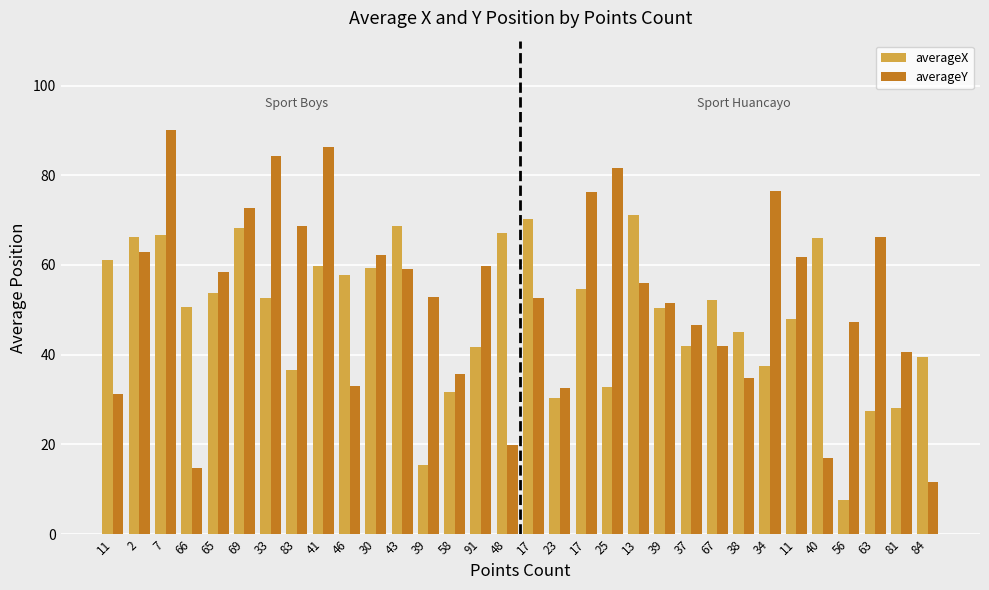

What is the total value across all series at 81?

68.7